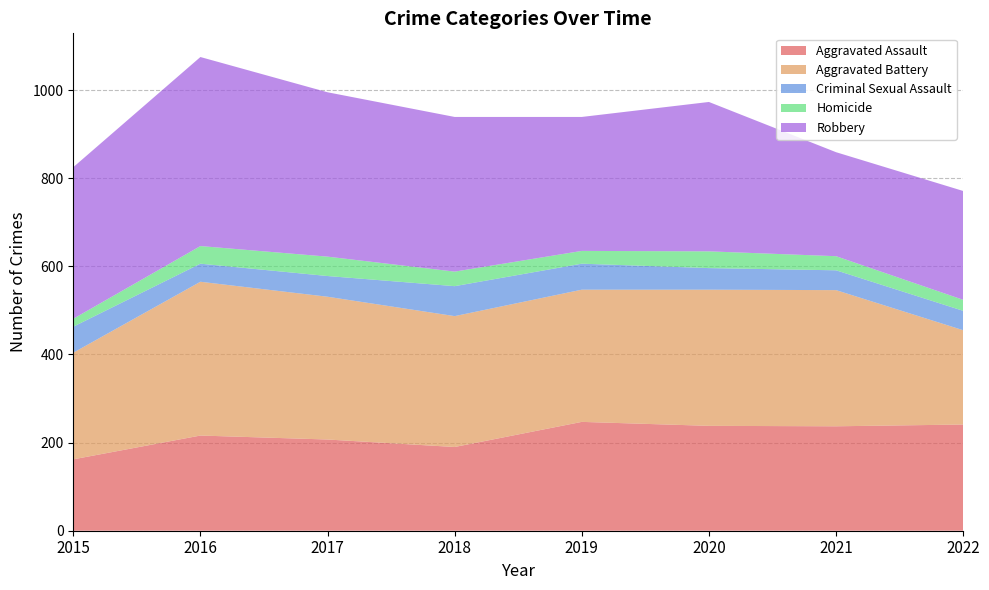

Reading left to right, extract all data points from this chart.

Aggravated Assault: 2015=162	2016=216	2017=207	2018=190	2019=247	2020=238	2021=237	2022=241
Aggravated Battery: 2015=242	2016=349	2017=324	2018=297	2019=300	2020=309	2021=309	2022=214
Criminal Sexual Assault: 2015=59	2016=41	2017=47	2018=68	2019=59	2020=49	2021=45	2022=44
Homicide: 2015=18	2016=40	2017=44	2018=33	2019=29	2020=38	2021=32	2022=25
Robbery: 2015=344	2016=429	2017=373	2018=351	2019=304	2020=339	2021=236	2022=247